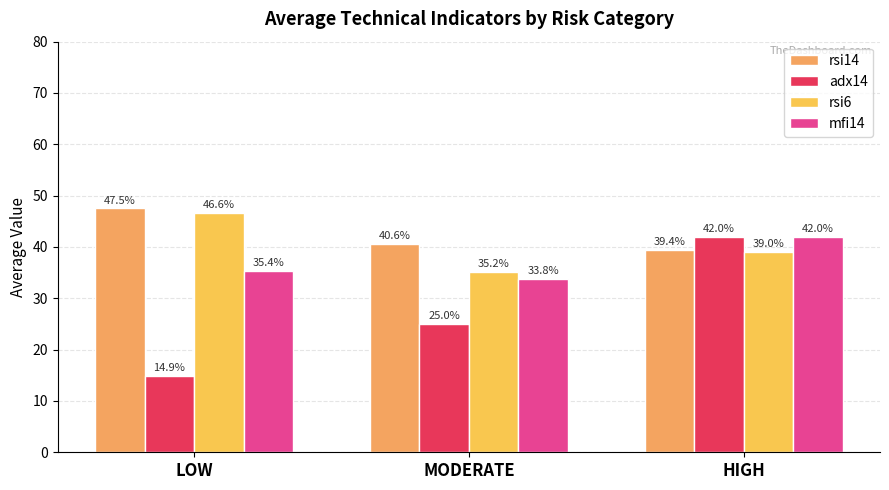

What is the greatest value displayed?

47.5